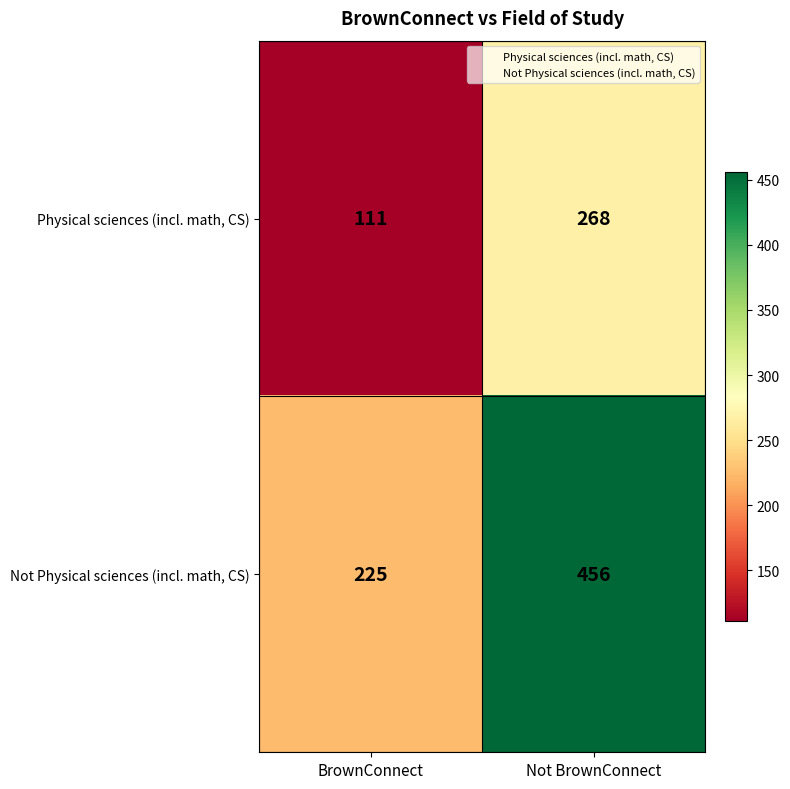

What is the difference between the Not Physical sciences (incl. math, CS) values at BrownConnect and Not BrownConnect?

231